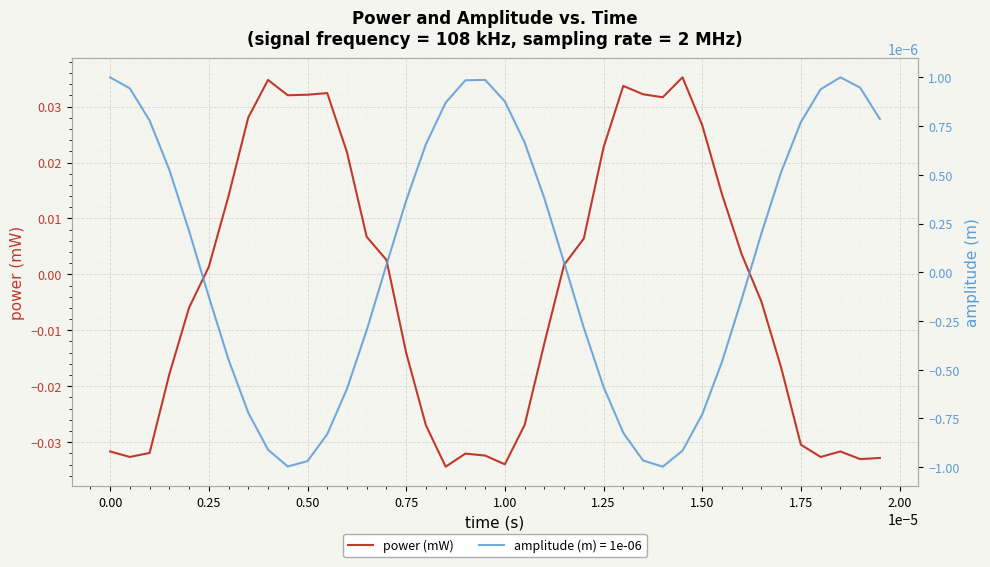

At which label does power (mW) first exceed 0?

0.25